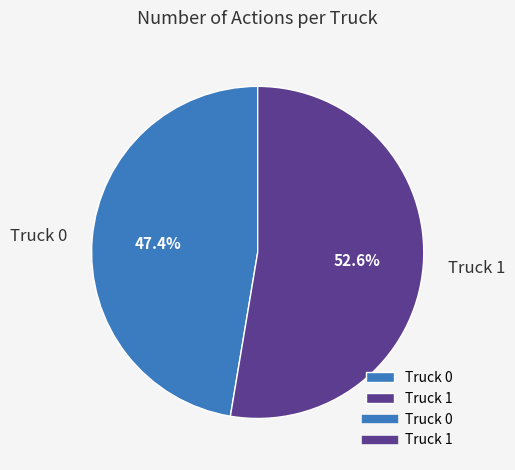

What is the majority slice?

Truck 1